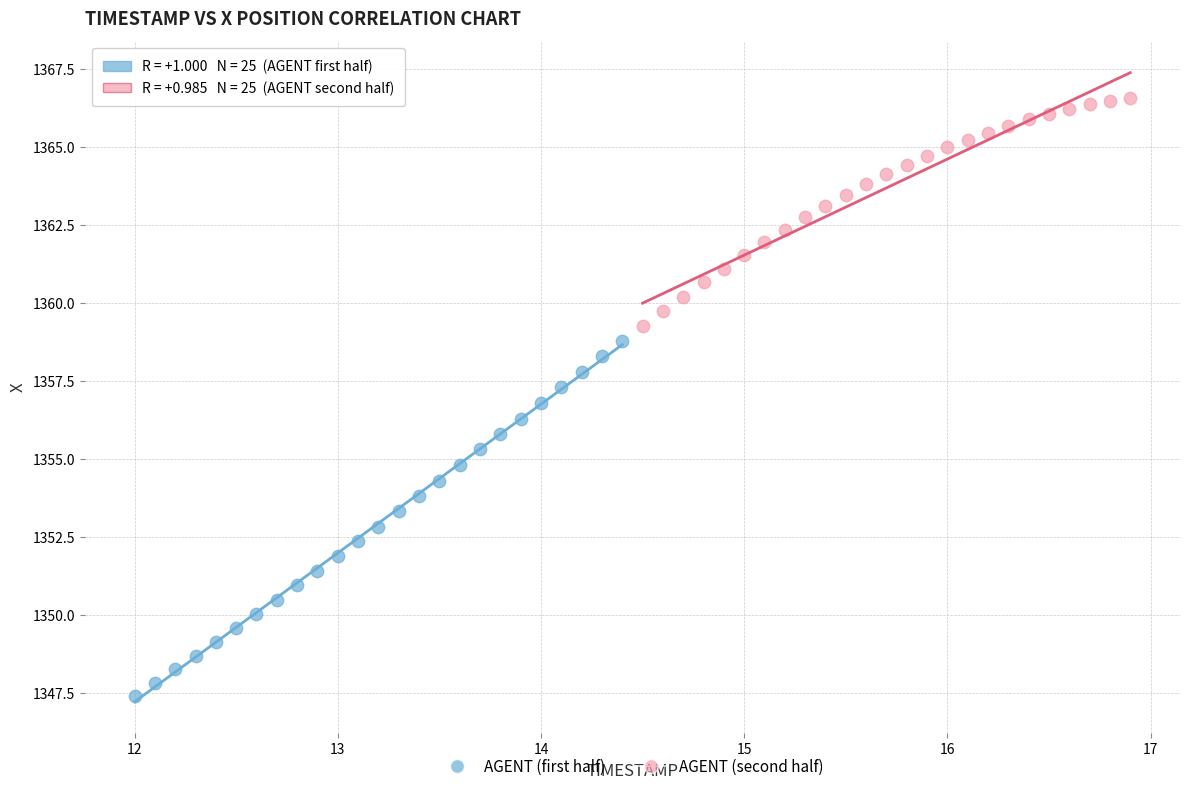

Which series reaches the minimum Y coordinate?

AGENT (first half)